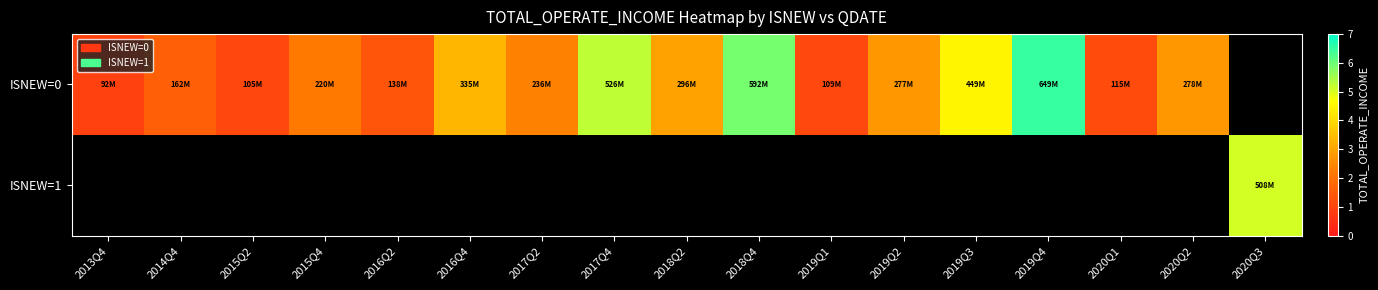

Rank the series at 2019Q4 from lowest to highest value.

ISNEW=0, ISNEW=1